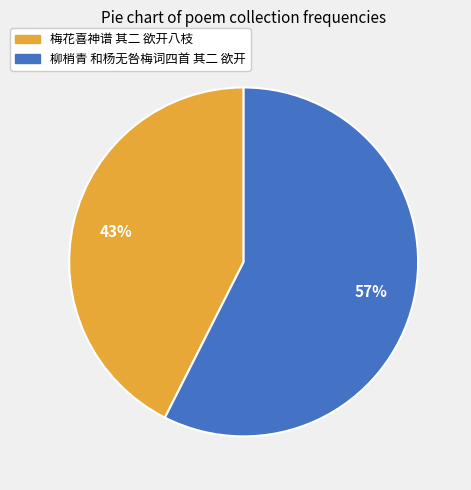

Count the number of slices in the pie.

2